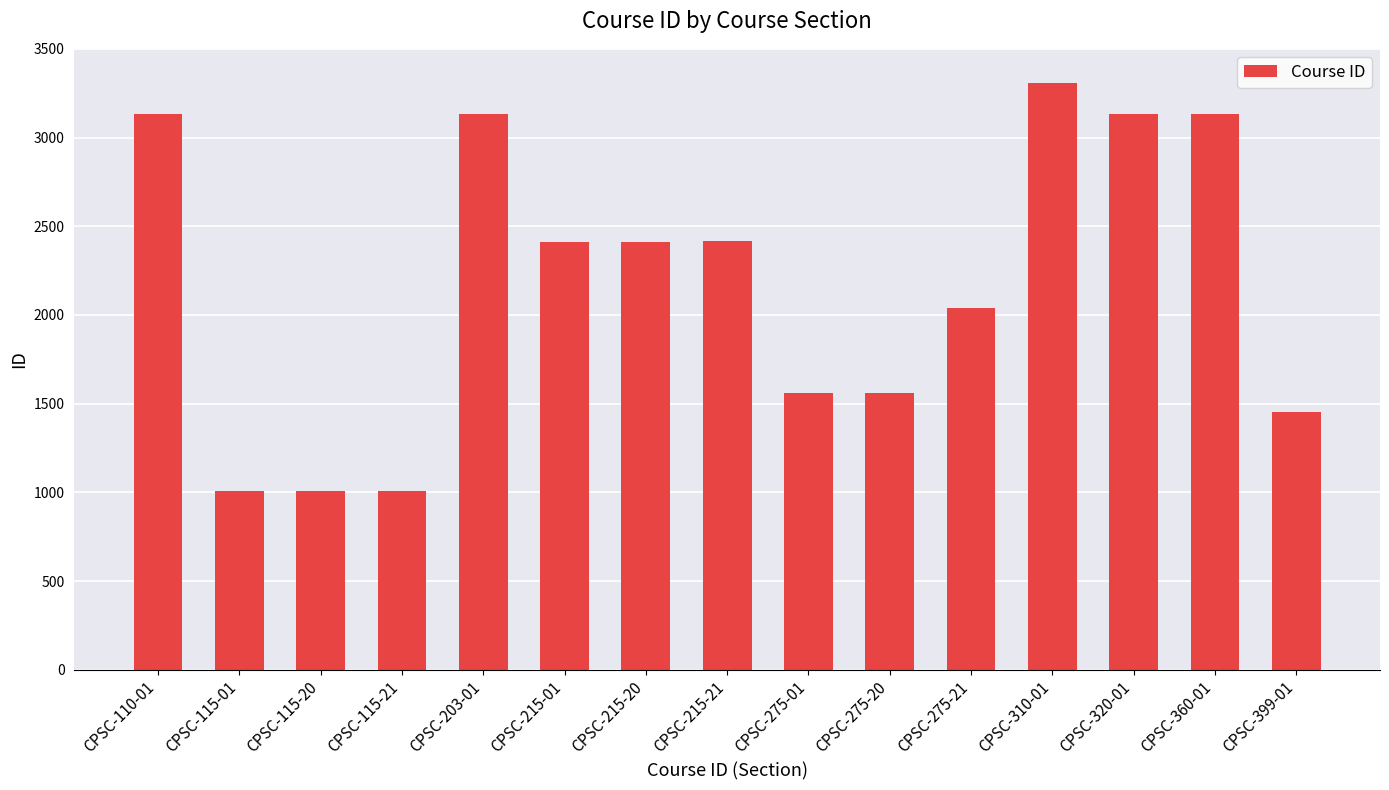

What is the smallest value displayed?

1006